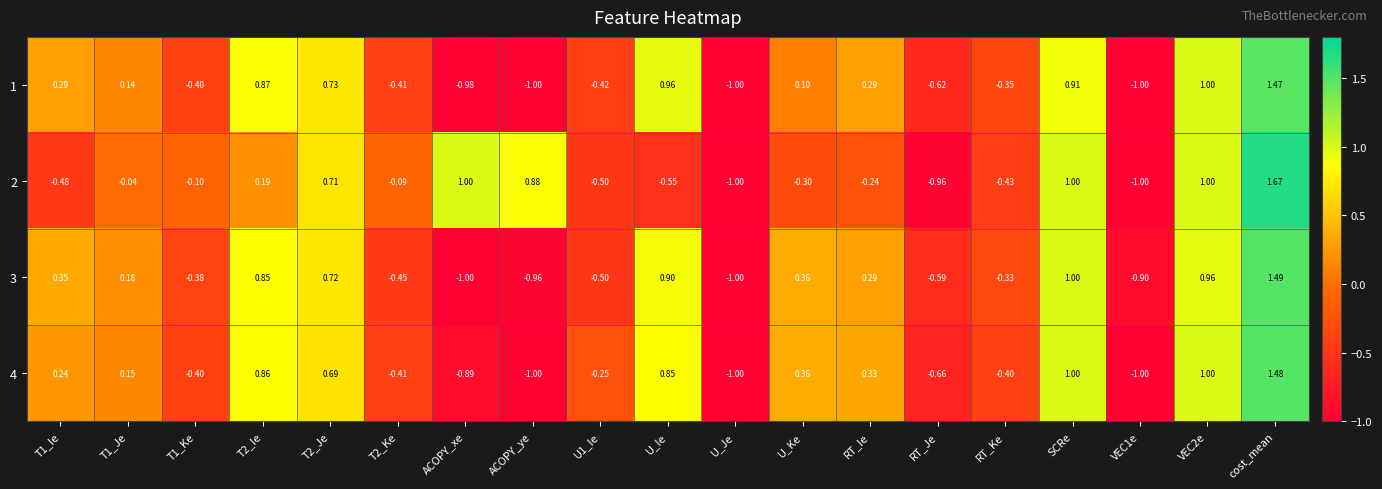

Which series has the largest range (max minus min)?

2